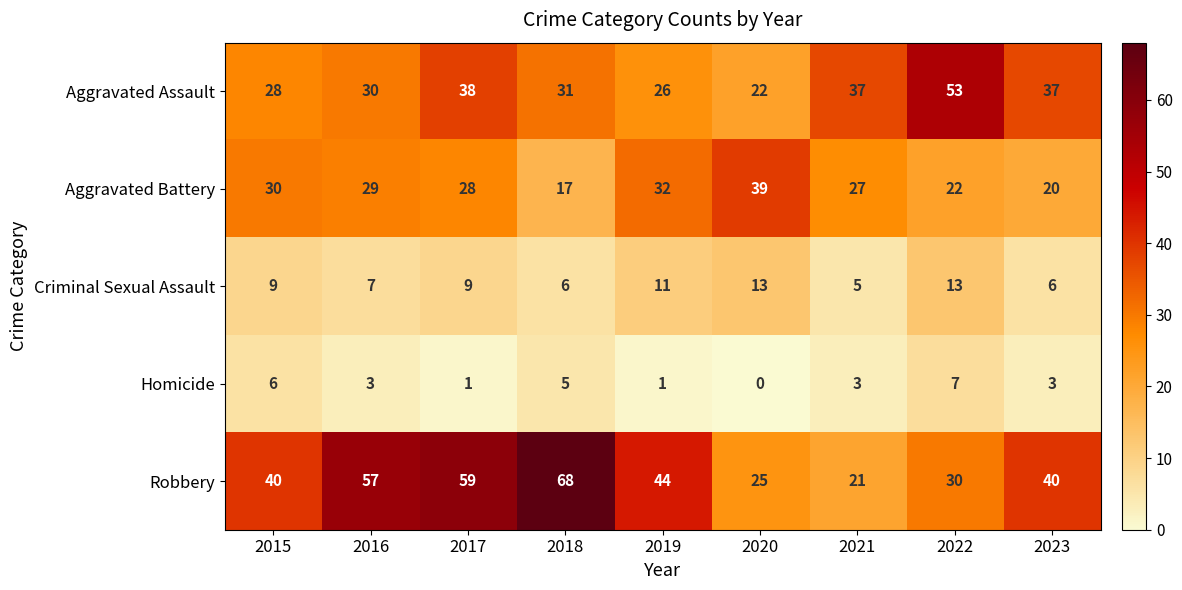

What is the difference between the second highest and second lowest values in the Homicide series?

5